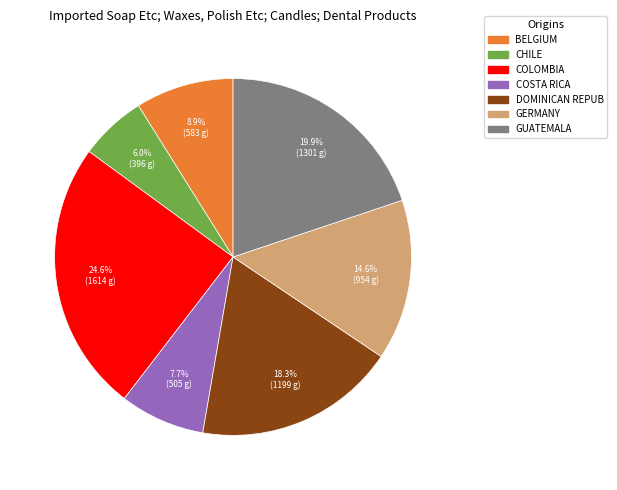

Count the number of slices in the pie.

7